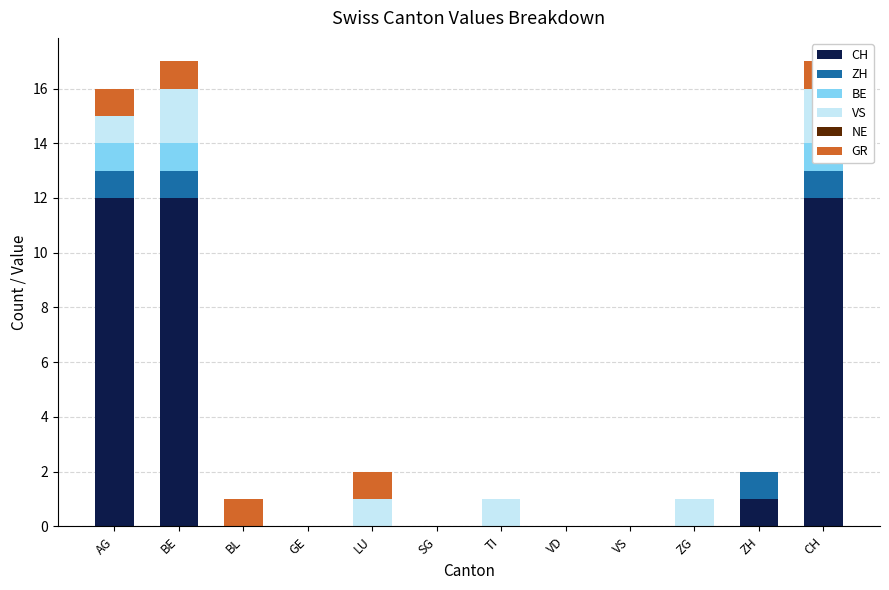

What is the difference between the second highest and minimum values in the ZH series?

1